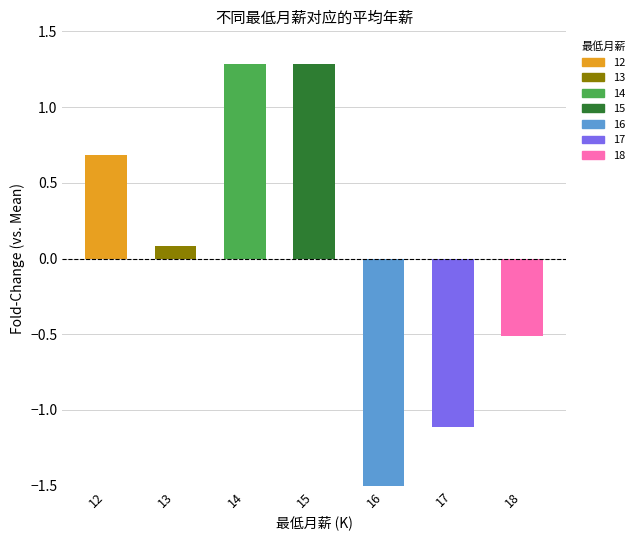

How many values are below zero?

3